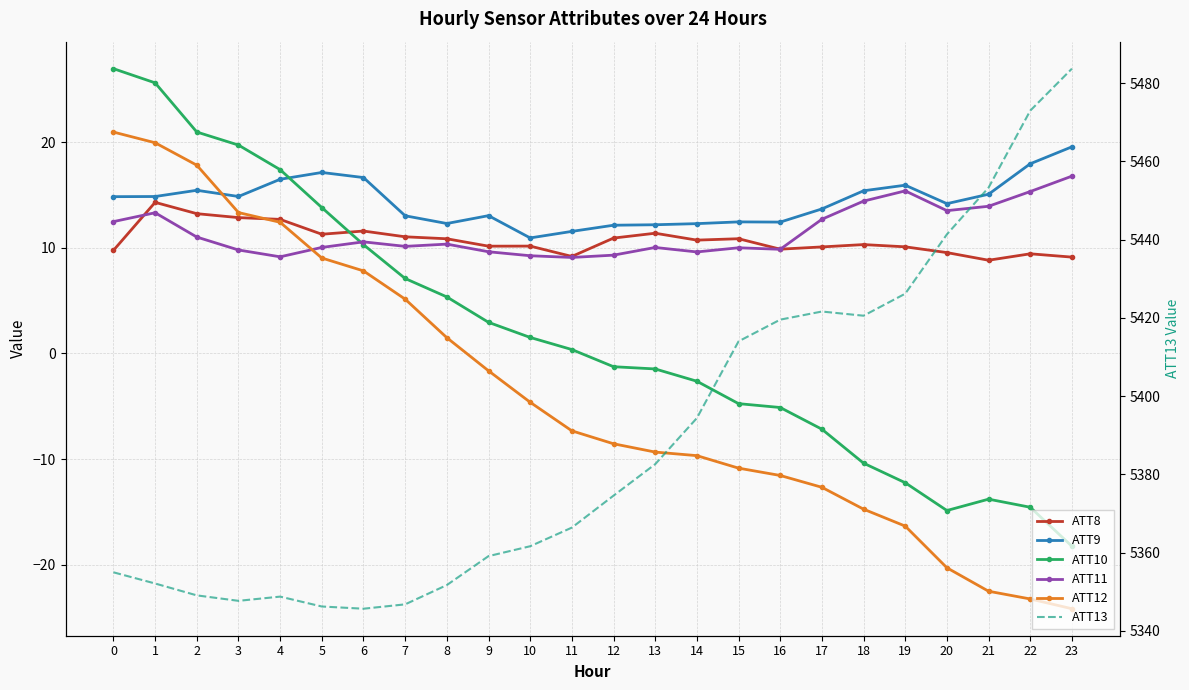

The ATT11 series shows 17.1 at 5. True or false?

False